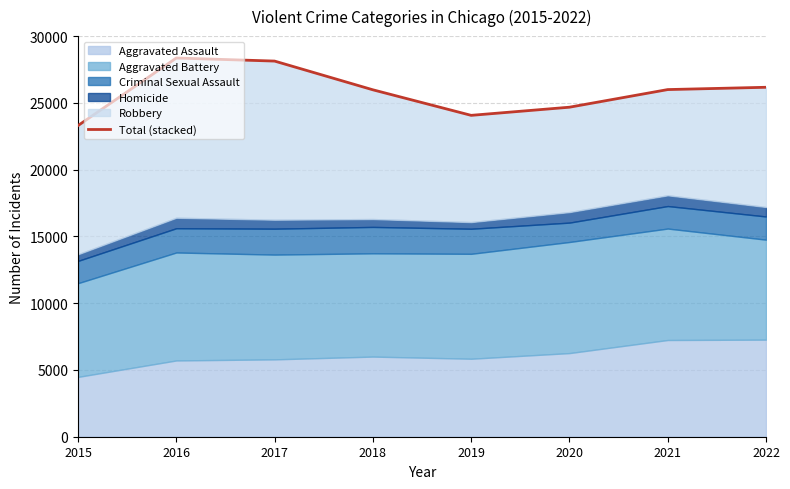

How many lines are shown in the chart?

1